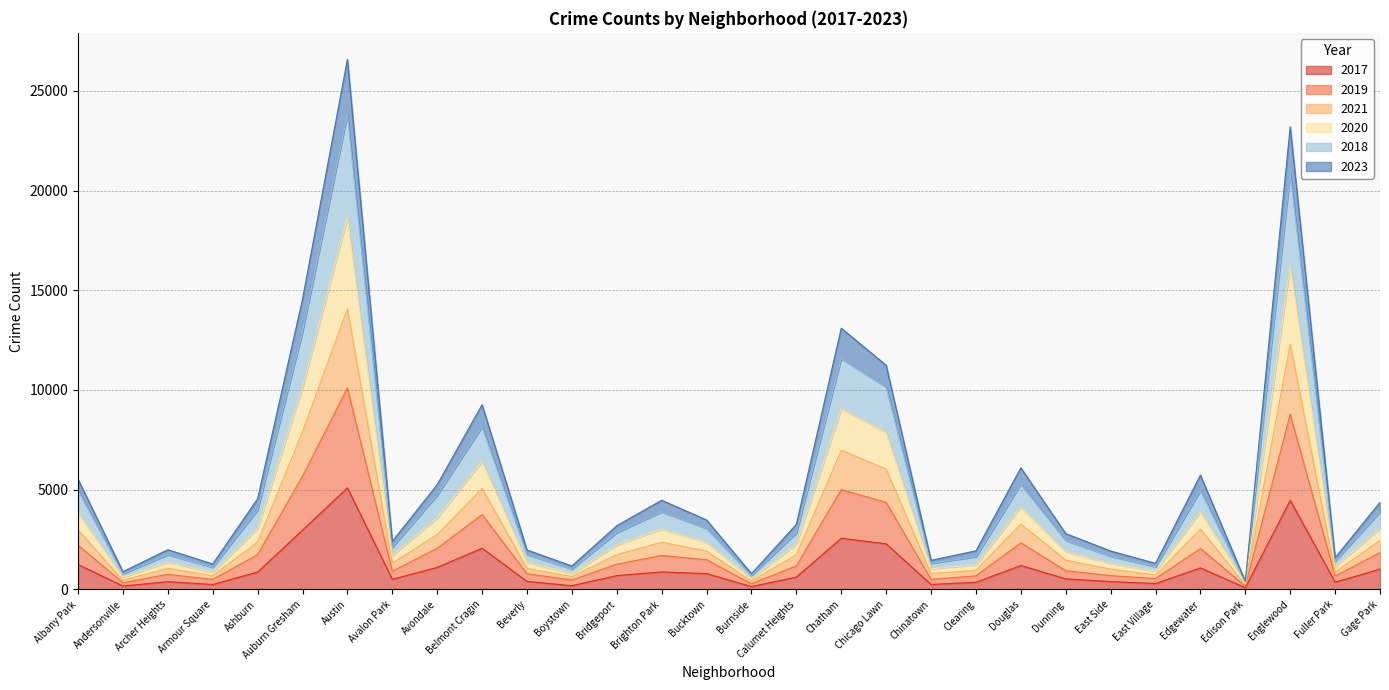

What is the minimum value shown in the chart?

87